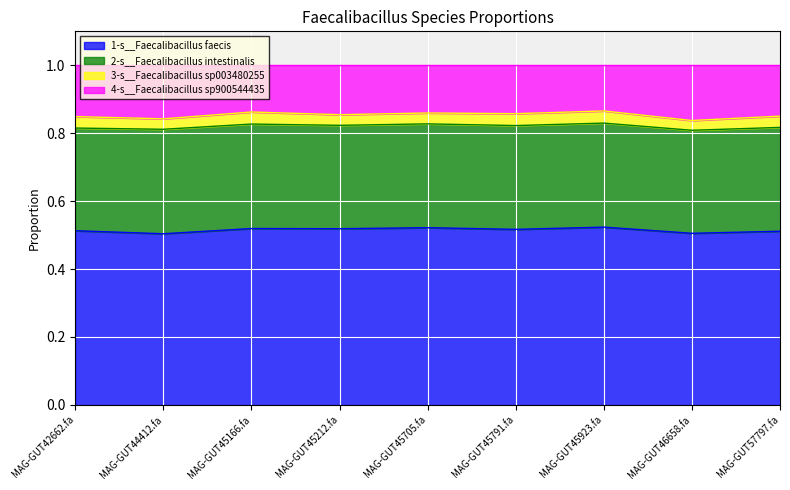

What is the approximate value of 1-s__Faecalibacillus faecis at MAG-GUT44412.fa?

0.5